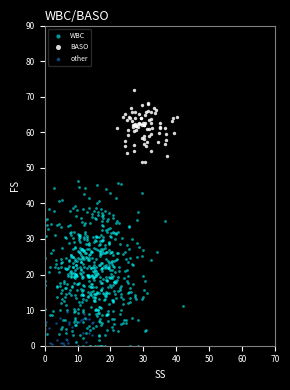

Which series reaches the maximum Y coordinate?

BASO